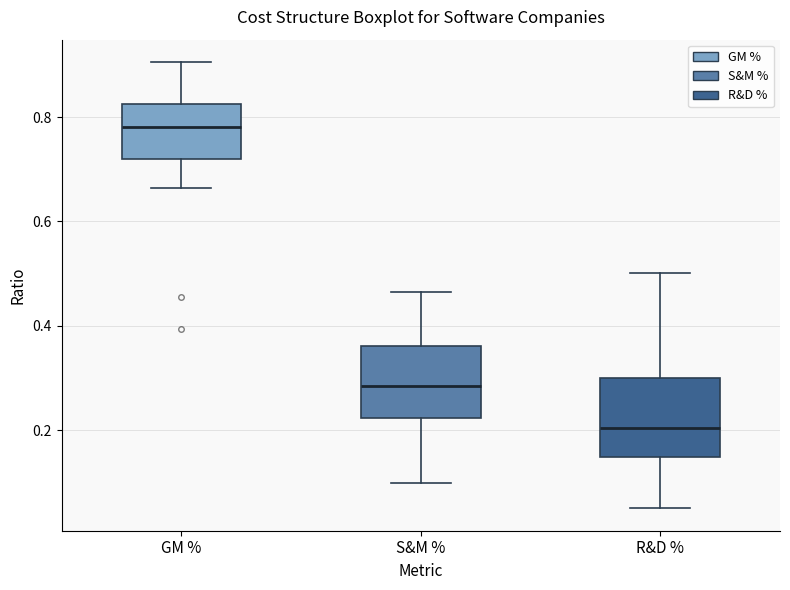

Where is the upper edge of the box for GM % on the y-axis? The values are not printed on the chart, so give them approximately, as read against the axis.

0.82